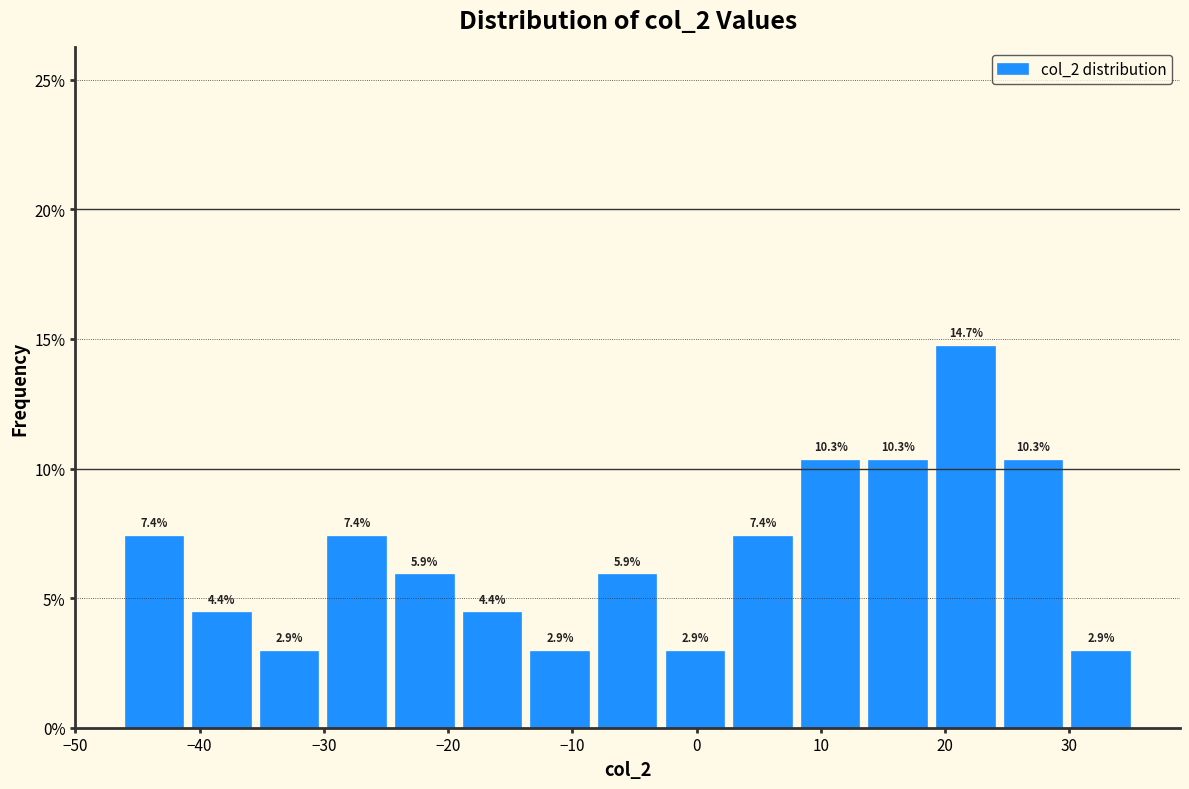

Reading left to right, transcribe this chart: for each bar, give the range it covers on the x-axis and its height. The bar edges are not printed on the chart, so give them approximately, as read against the axis.

-46 to -41: 7.4
-41 to -35: 4.4
-35 to -30: 2.9
-30 to -25: 7.4
-25 to -19: 5.9
-19 to -14: 4.4
-14 to -8: 2.9
-8 to -3: 5.9
-3 to 3: 2.9
3 to 8: 7.4
8 to 14: 10.3
14 to 19: 10.3
19 to 24: 14.7
24 to 30: 10.3
30 to 35: 2.9